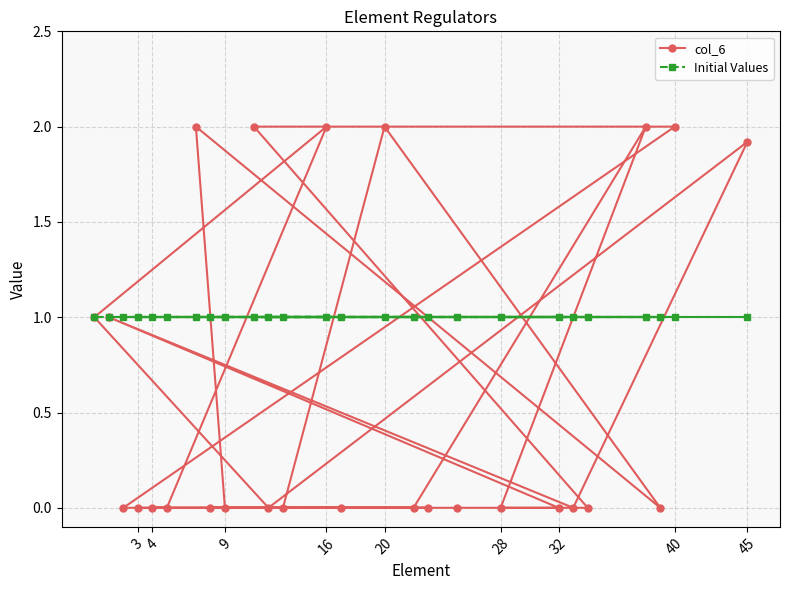

Count the number of categories in the chart.

26